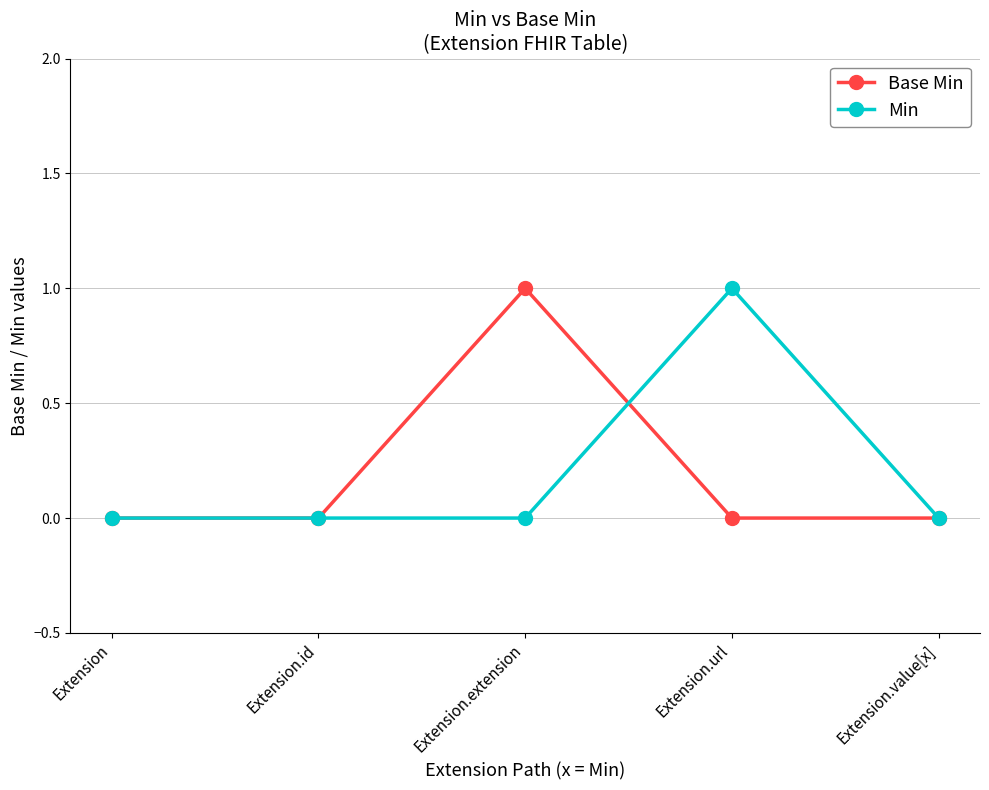

What is the label of the 4th point from the left?

Extension.url